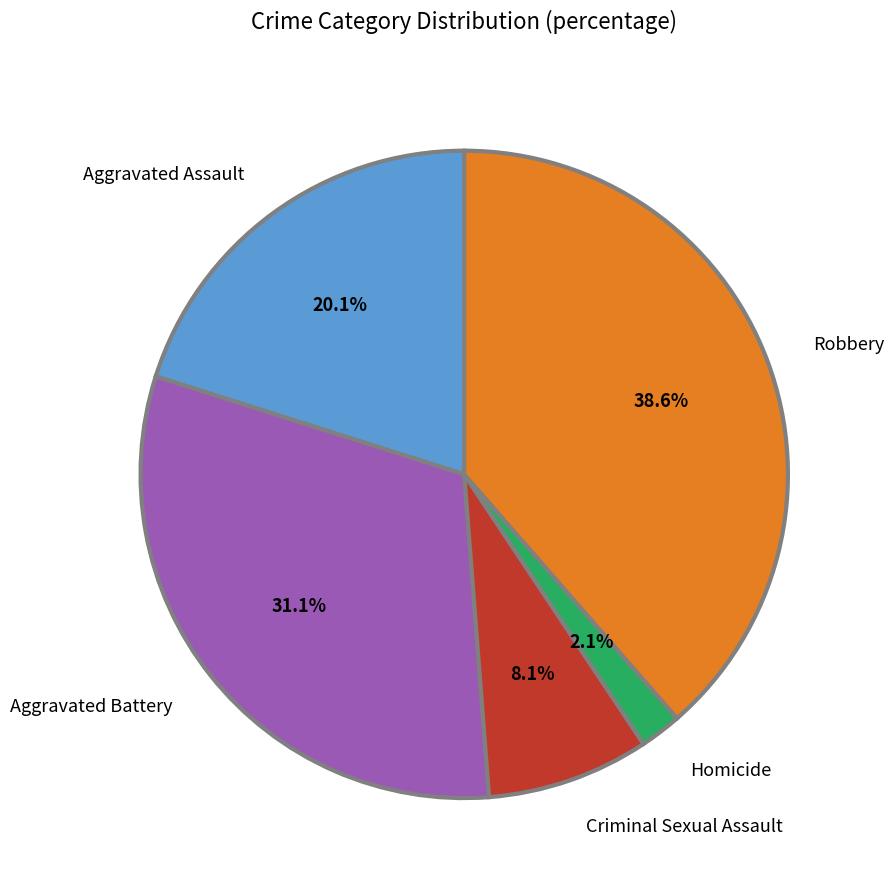

What is the largest slice in the pie chart?

Robbery